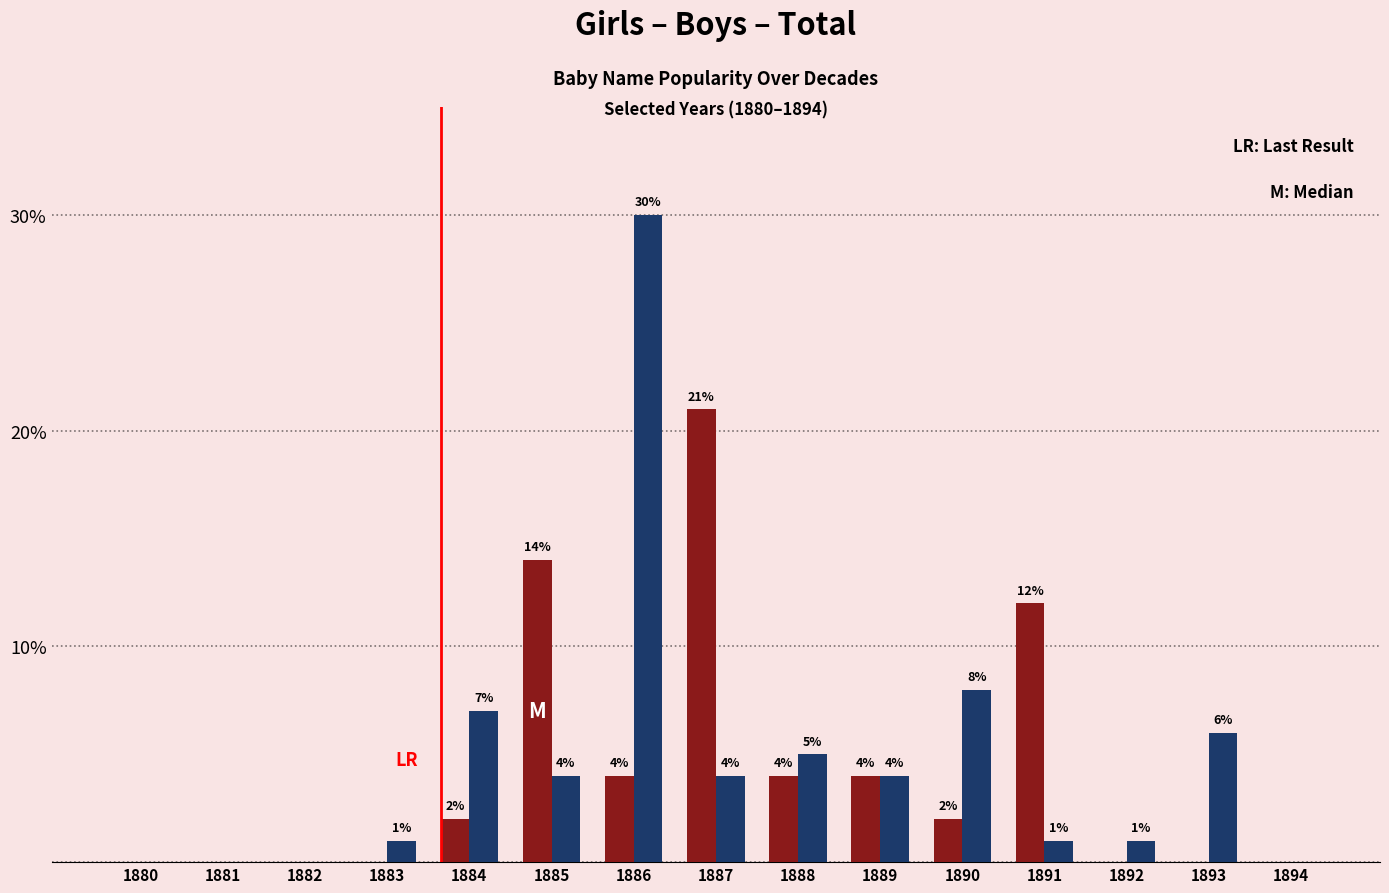

How many distinct data groups are displayed?

2